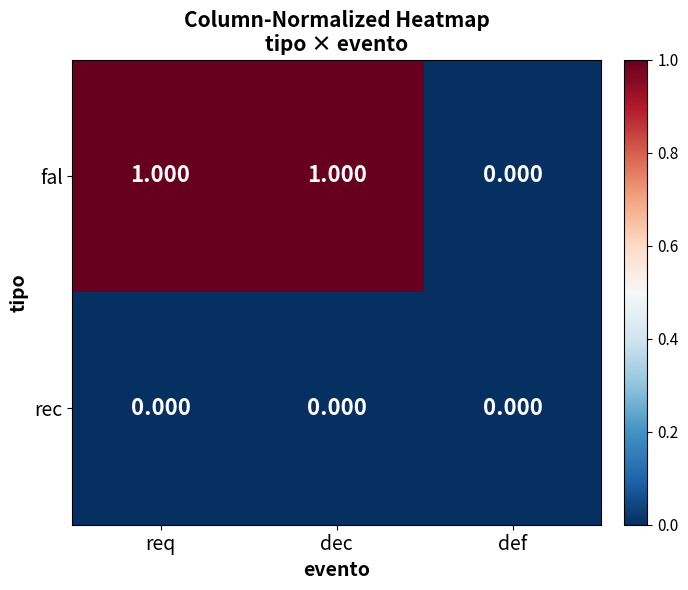

At which label is fal closest to 0?

def